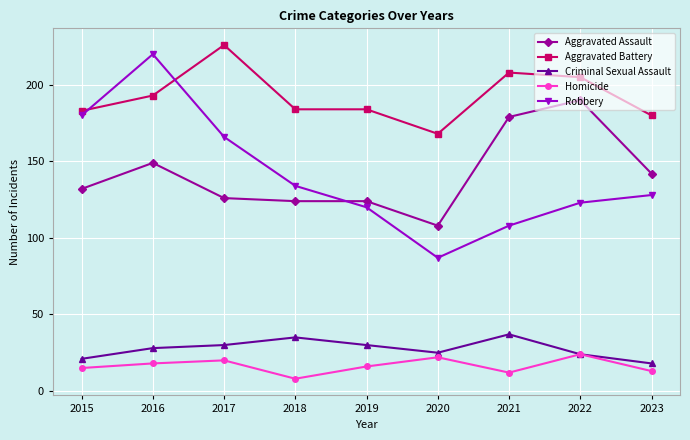

At which label does Robbery reach its minimum?

2020